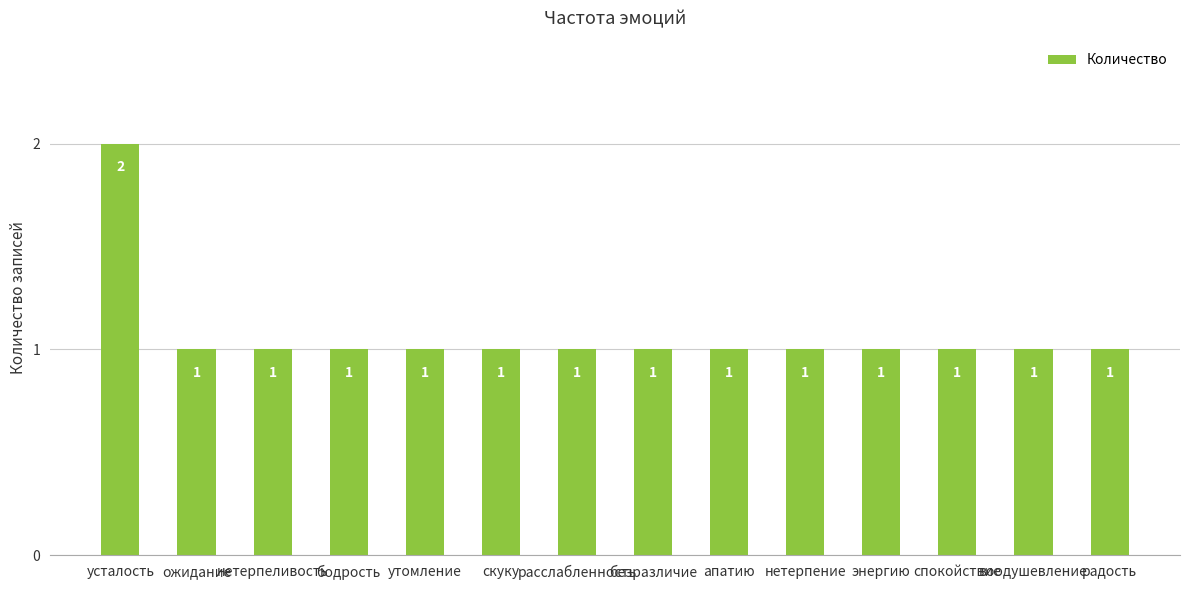

Is it true that the value at утомление is 0?

False